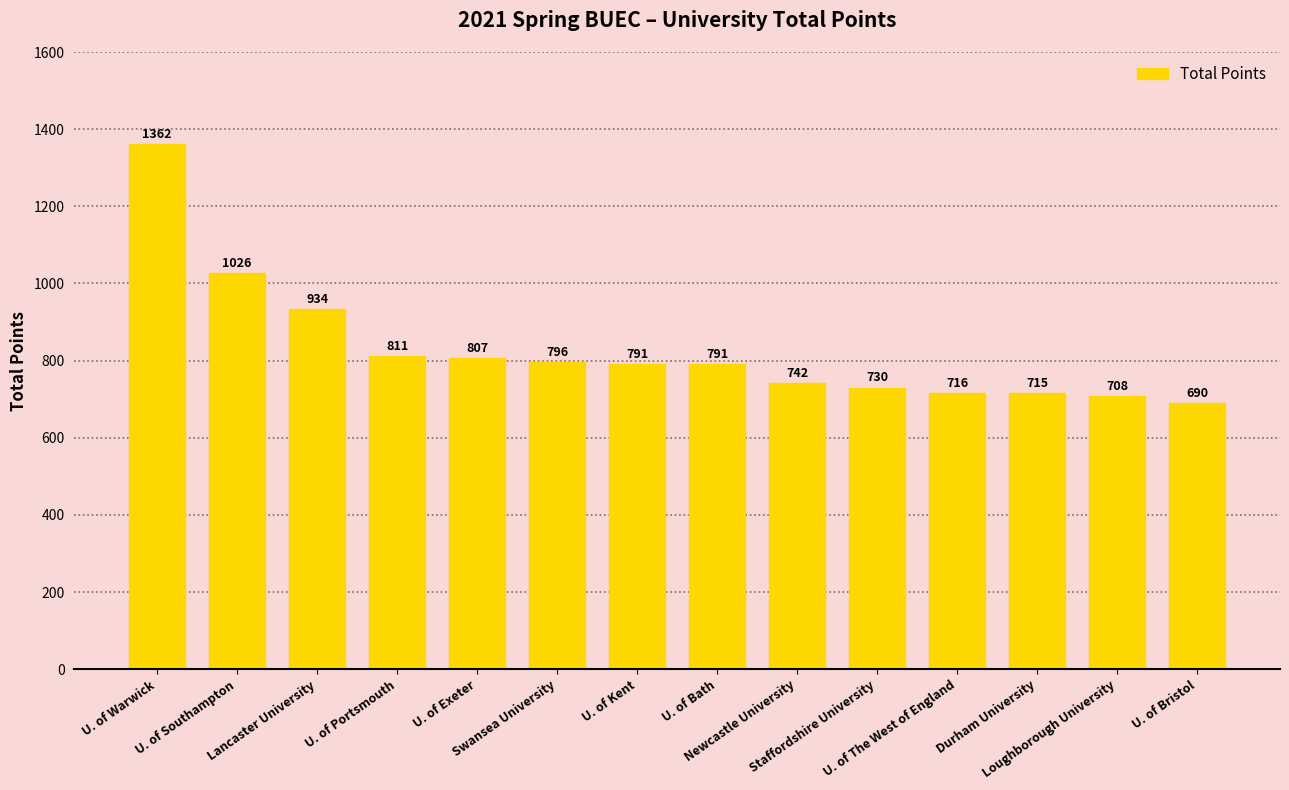

What is the minimum value shown in the chart?

690